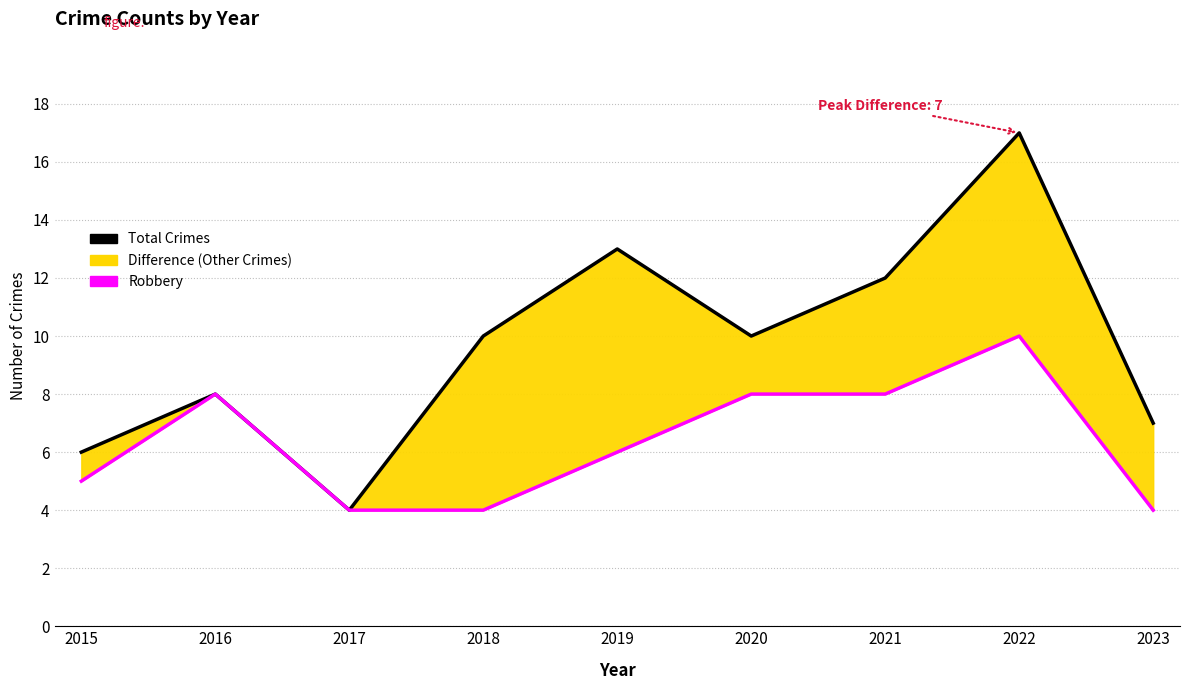

What is the greatest value displayed?

17